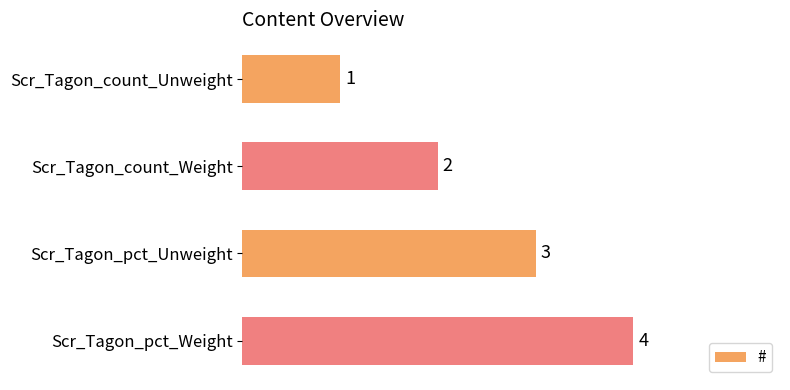

Which has a higher value, Scr_Tagon_pct_Weight or Scr_Tagon_count_Weight?

Scr_Tagon_pct_Weight